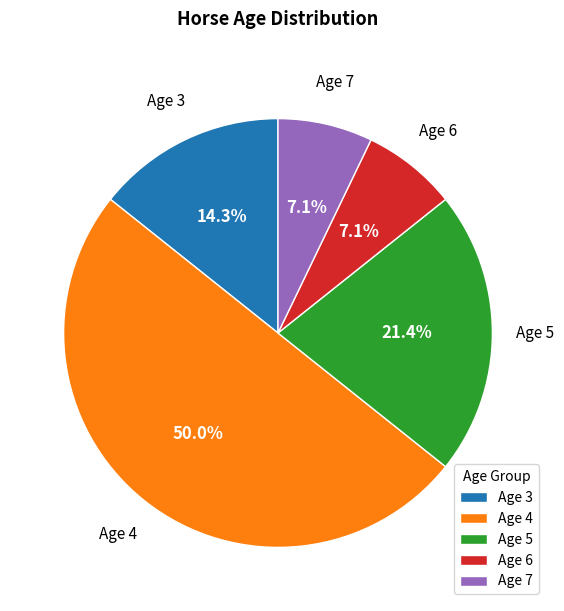

What percentage is the Age 6 slice, to the nearest percent?

7%